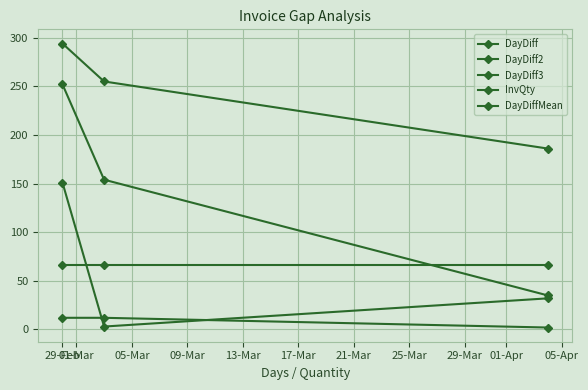

How many data points does each series have?

3